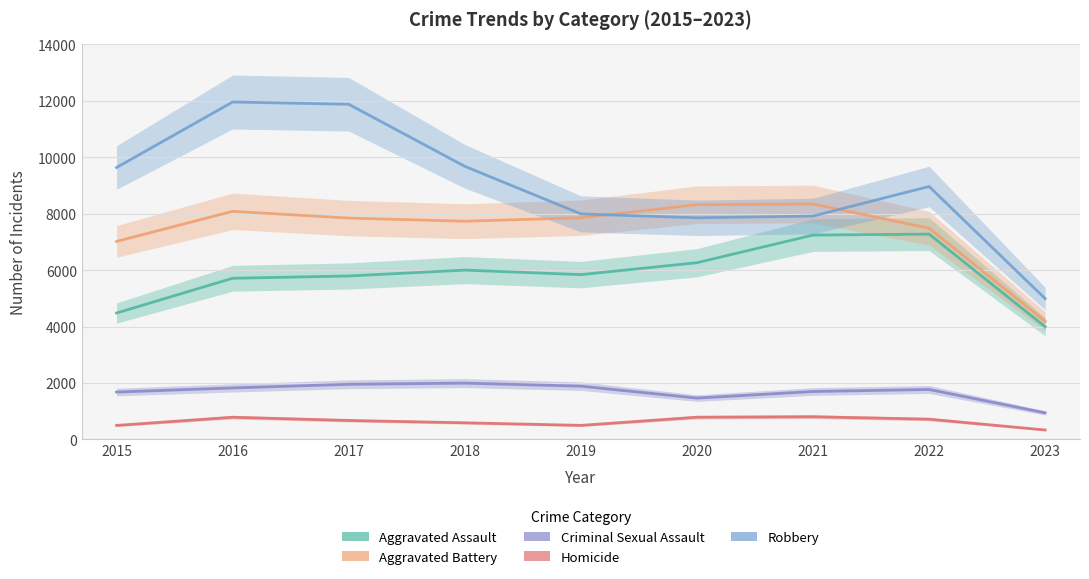

True or false: Aggravated Battery has a value of 3718 at 2022.

False